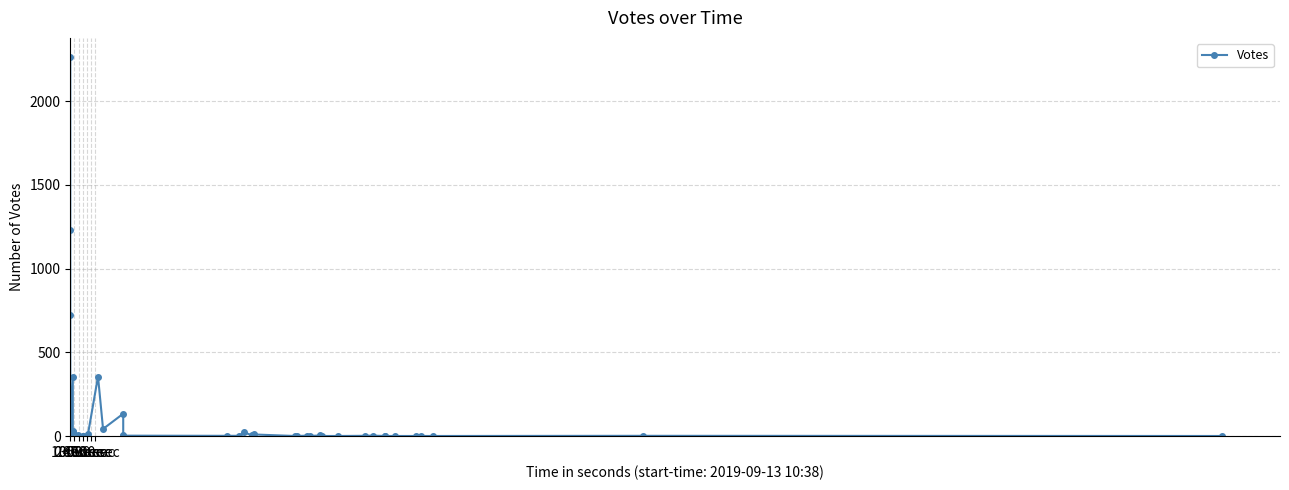

At which label does the data first exceed 3?

0 sec